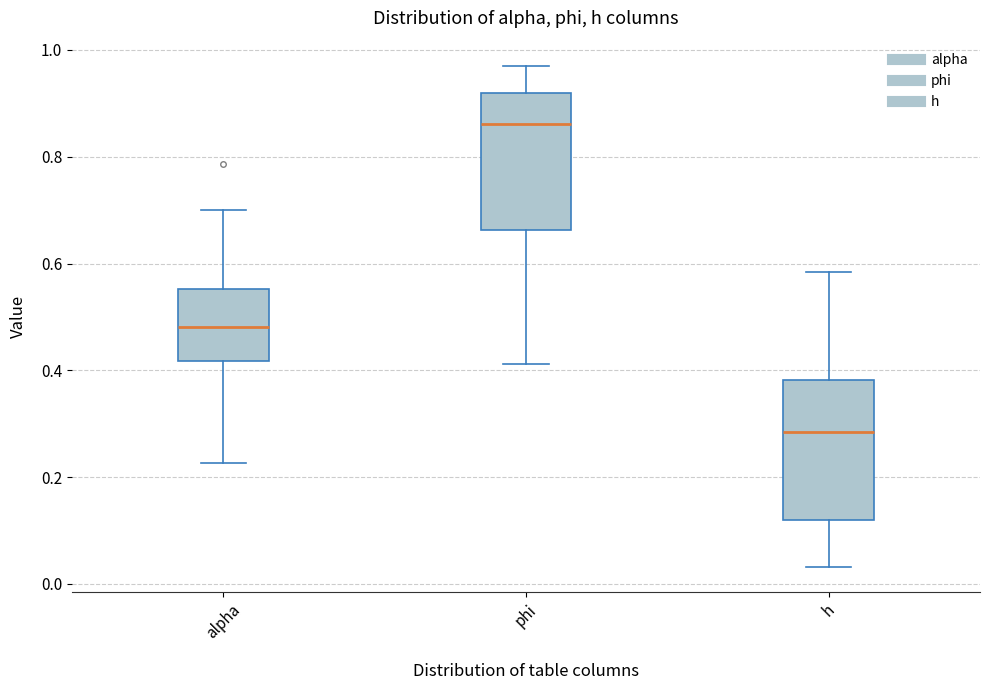

Where does the median line of the box for h sit on the y-axis? The values are not printed on the chart, so give them approximately, as read against the axis.

0.28